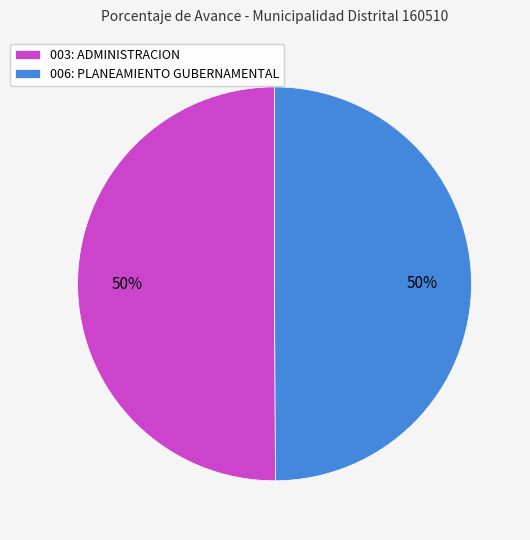

Approximately how many times larger is the value at 006: PLANEAMIENTO GUBERNAMENTAL compared to 003: ADMINISTRACION?

1.0